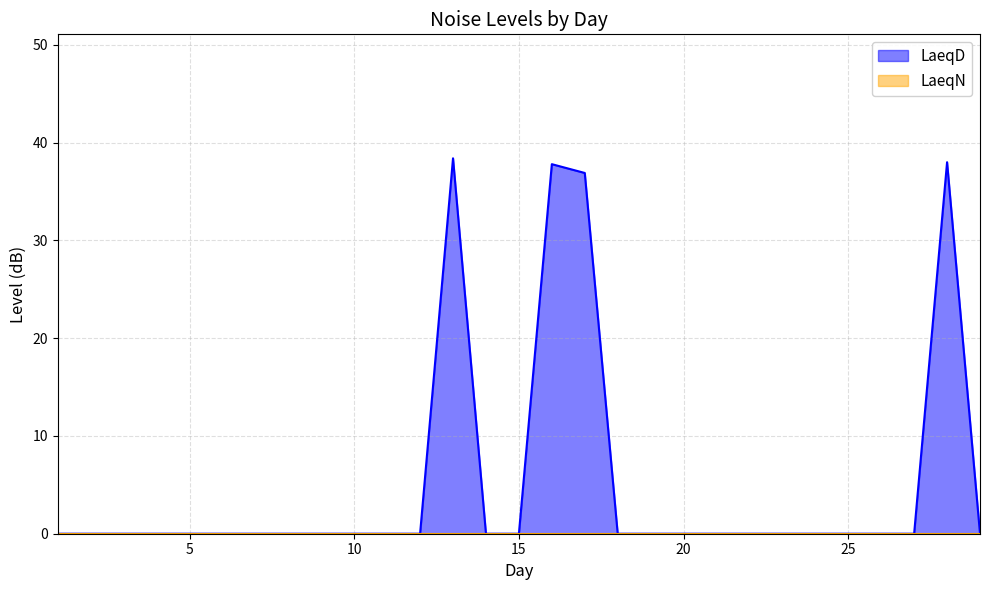

How many values are above zero?

4